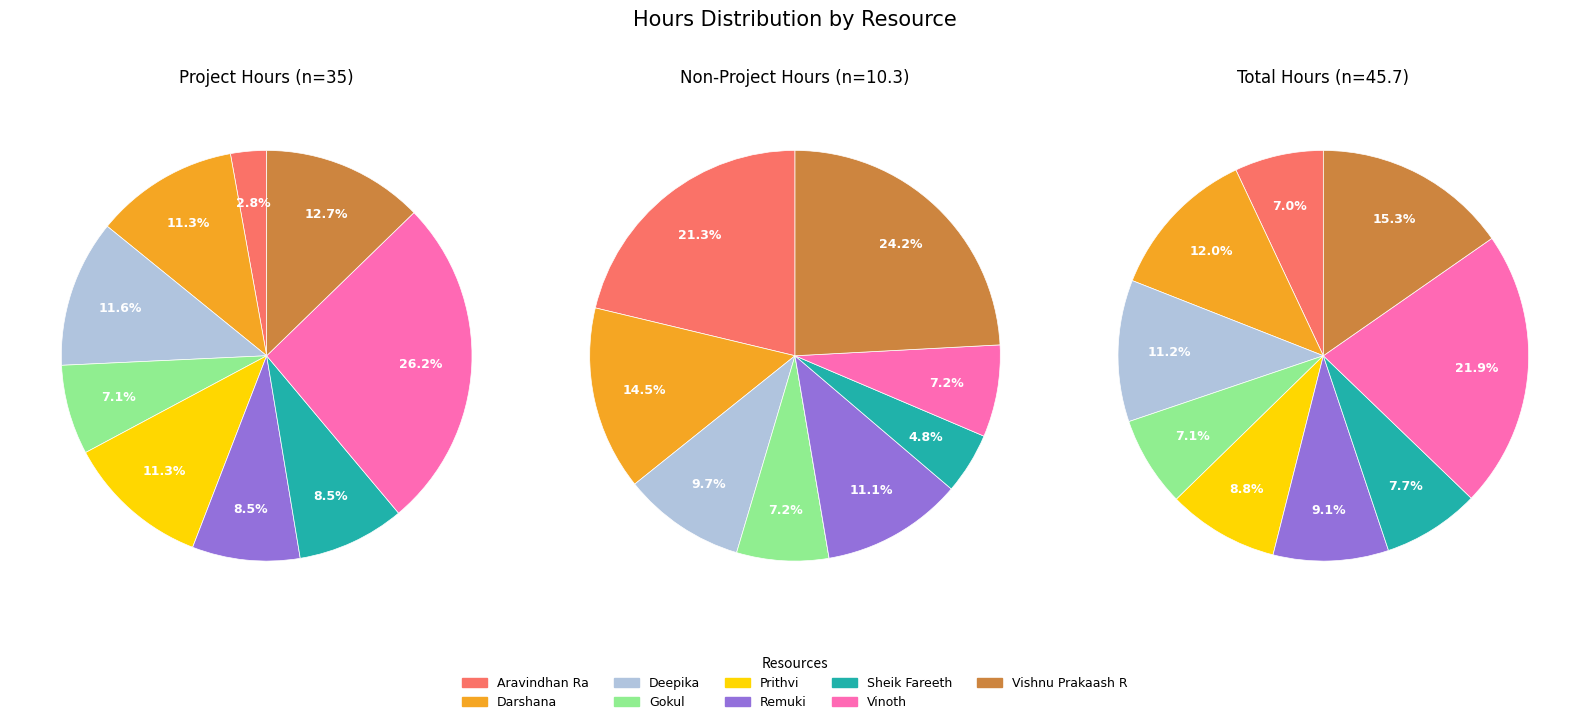

To the nearest percent, what is the difference between the hours_non_project and 8 slice percentages?

10%